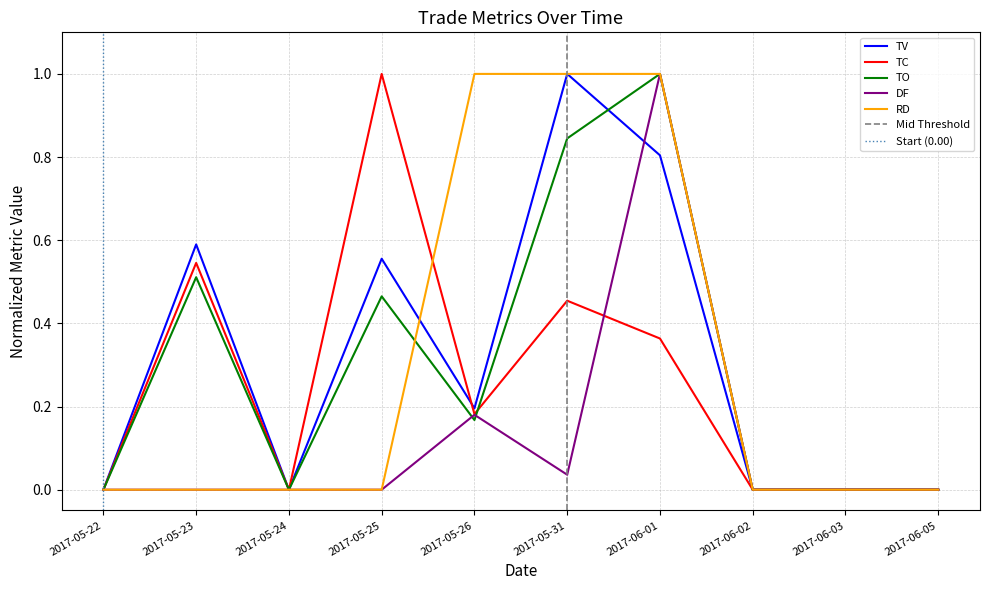

Which series changed the most between 2017-05-22 and 2017-05-25?

TC